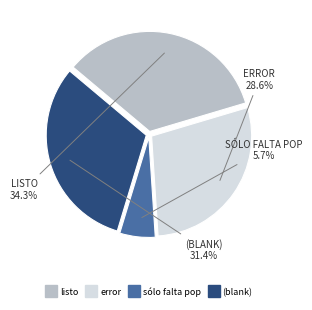

Is there a majority slice in this chart?

No